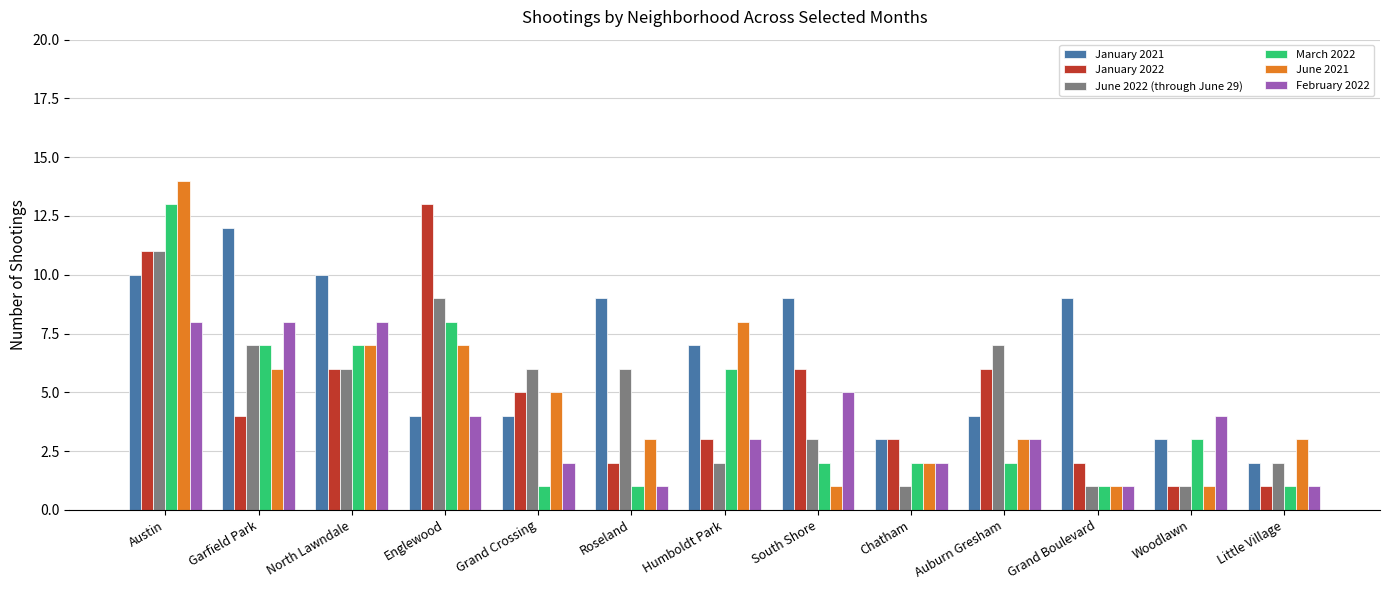

Reading left to right, transcribe all the data shown in this chart.

January 2021: Austin=10	Garfield Park=12	North Lawndale=10	Englewood=4	Grand Crossing=4	Roseland=9	Humboldt Park=7	South Shore=9	Chatham=3	Auburn Gresham=4	Grand Boulevard=9	Woodlawn=3	Little Village=2
January 2022: Austin=11	Garfield Park=4	North Lawndale=6	Englewood=13	Grand Crossing=5	Roseland=2	Humboldt Park=3	South Shore=6	Chatham=3	Auburn Gresham=6	Grand Boulevard=2	Woodlawn=1	Little Village=1
June 2022 (through June 29): Austin=11	Garfield Park=7	North Lawndale=6	Englewood=9	Grand Crossing=6	Roseland=6	Humboldt Park=2	South Shore=3	Chatham=1	Auburn Gresham=7	Grand Boulevard=1	Woodlawn=1	Little Village=2
March 2022: Austin=13	Garfield Park=7	North Lawndale=7	Englewood=8	Grand Crossing=1	Roseland=1	Humboldt Park=6	South Shore=2	Chatham=2	Auburn Gresham=2	Grand Boulevard=1	Woodlawn=3	Little Village=1
June 2021: Austin=14	Garfield Park=6	North Lawndale=7	Englewood=7	Grand Crossing=5	Roseland=3	Humboldt Park=8	South Shore=1	Chatham=2	Auburn Gresham=3	Grand Boulevard=1	Woodlawn=1	Little Village=3
February 2022: Austin=8	Garfield Park=8	North Lawndale=8	Englewood=4	Grand Crossing=2	Roseland=1	Humboldt Park=3	South Shore=5	Chatham=2	Auburn Gresham=3	Grand Boulevard=1	Woodlawn=4	Little Village=1